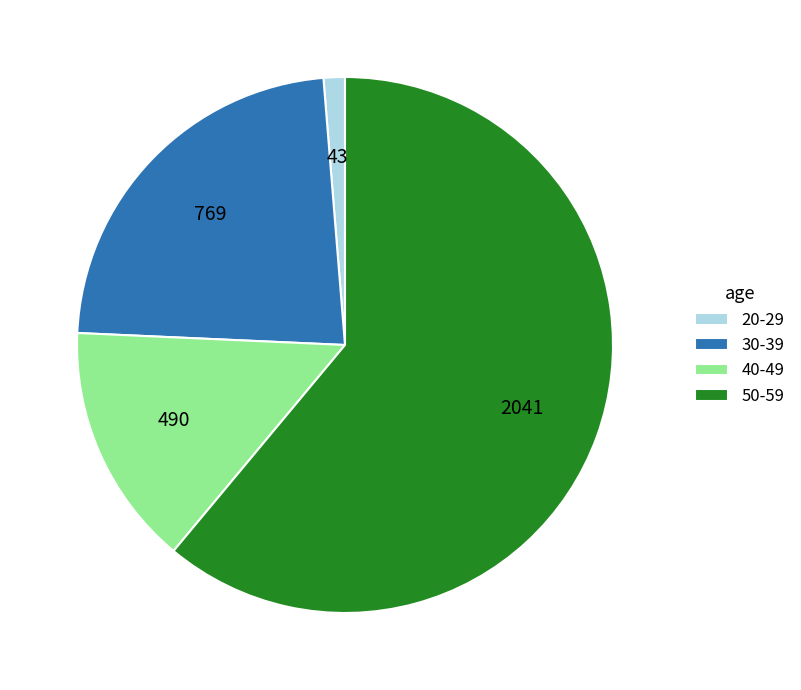

The 40-49 slice represents 21% of the pie. True or false?

False